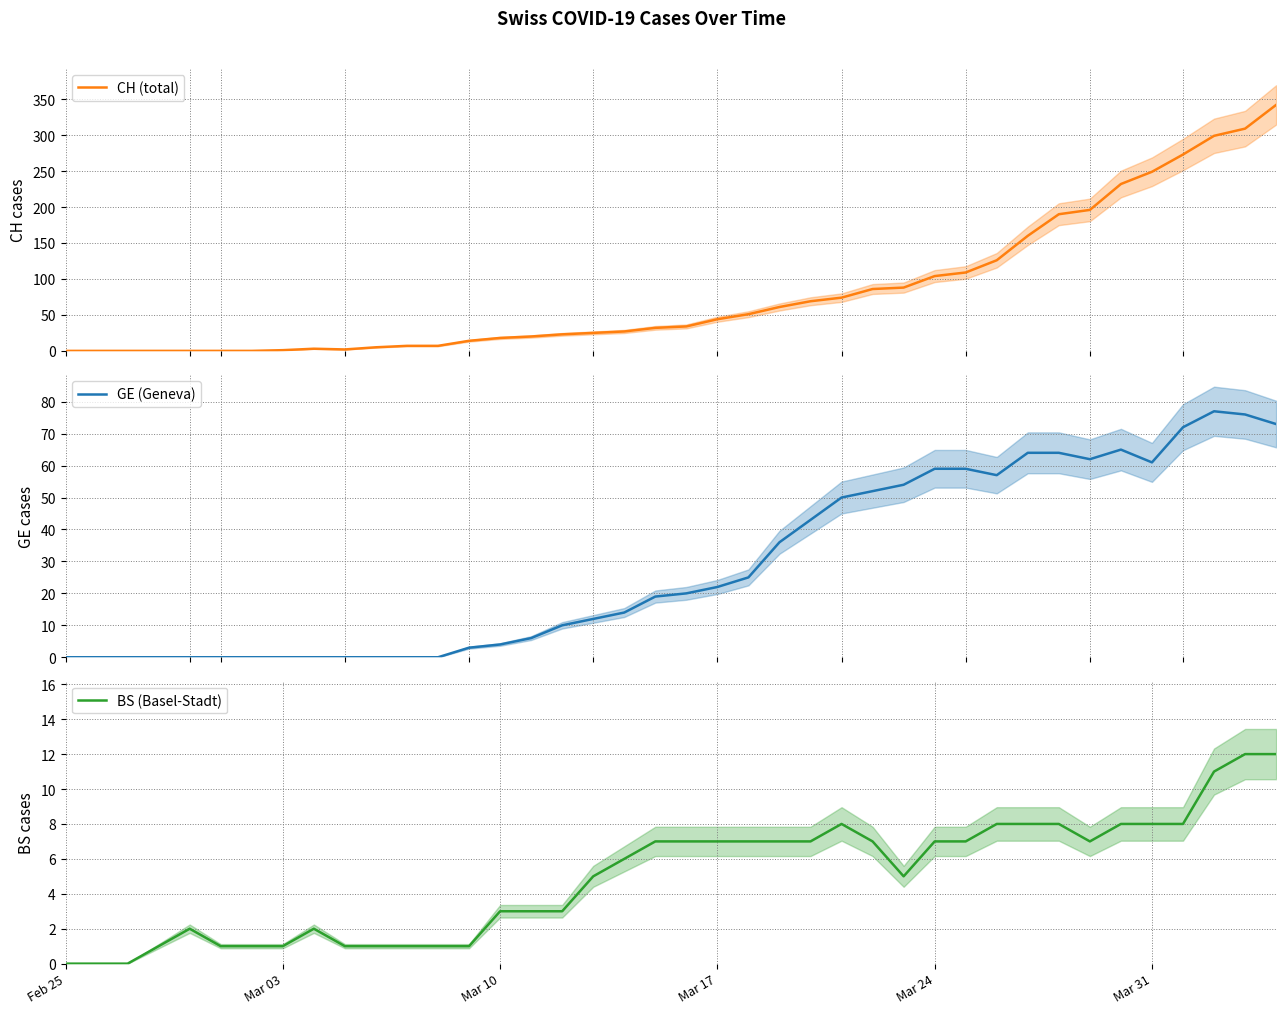

Does the chart display data point markers on the line(s)?

No